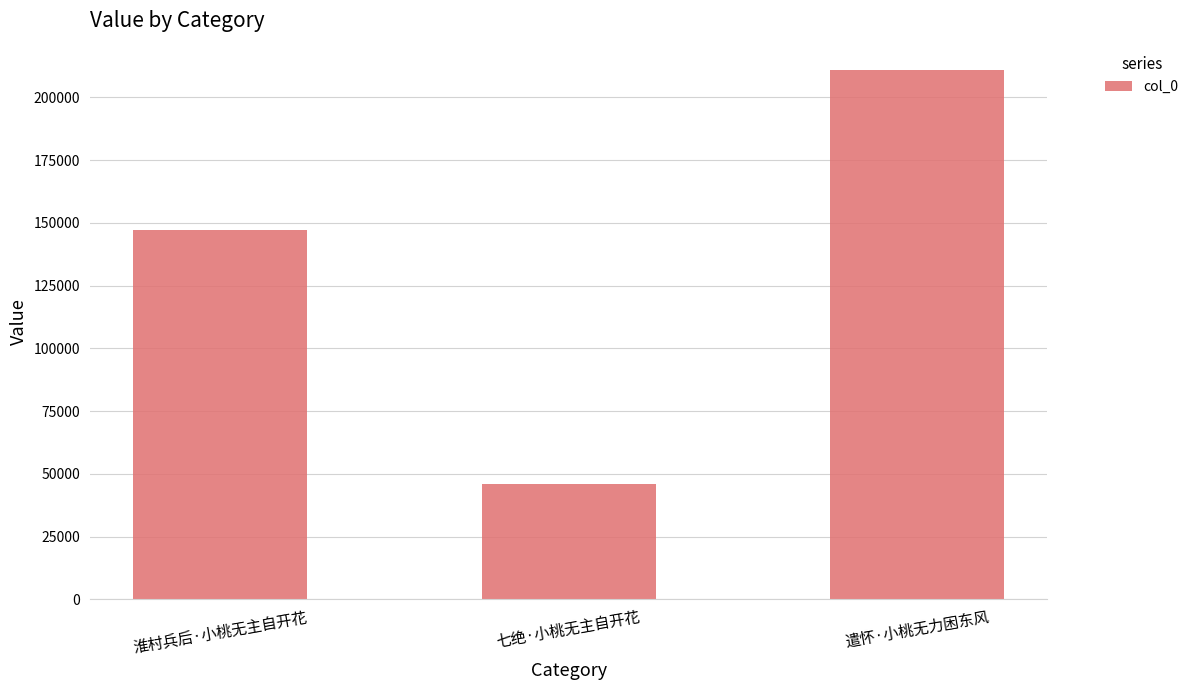

What is the value of the 3rd bar from the left?

210895